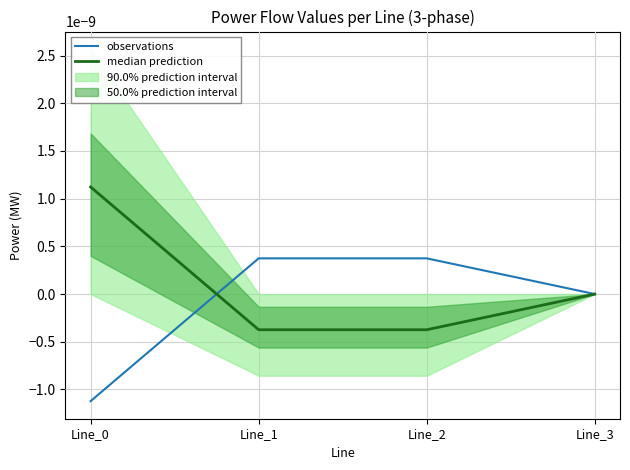

True or false: median prediction has a value of -0.0 at Line_2.

True